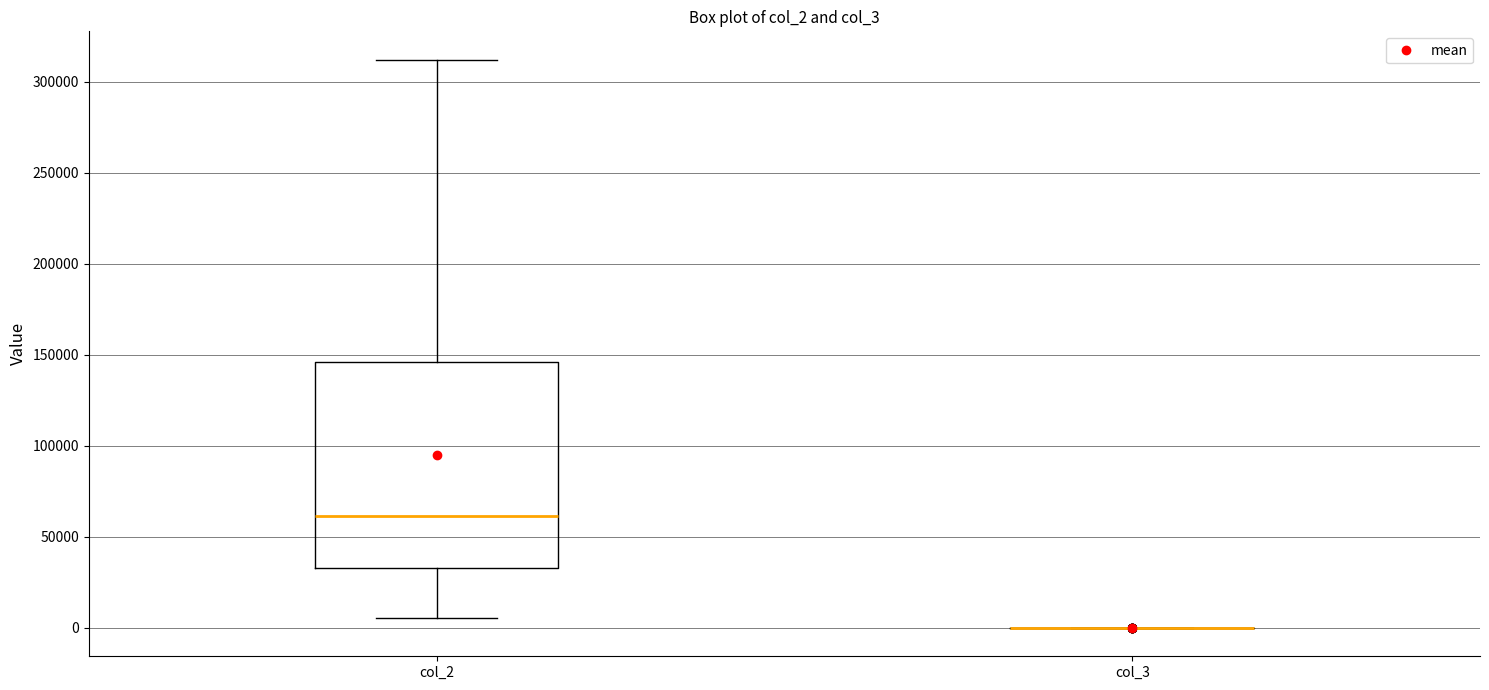

Reading left to right, transcribe this box plot: for each box, give where its median line is, the range the box spans, and where its two whiskers end, as read against the y-axis. The values are not printed on the chart, so give them approximately, as read against the axis.

col_2: median 60000, box 35000 to 145000, whiskers 5000 to 310000
col_3: box collapsed to a line at 0, whiskers 0 to 0